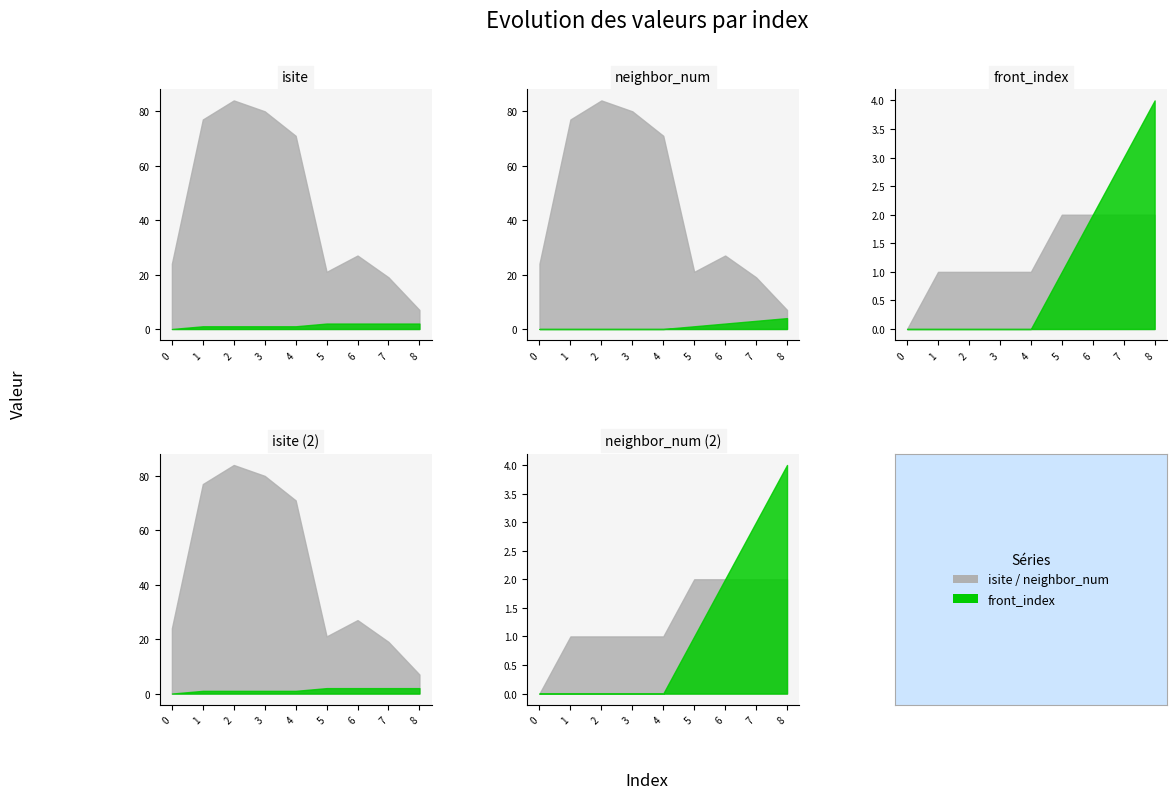

What is the greatest value displayed?

84